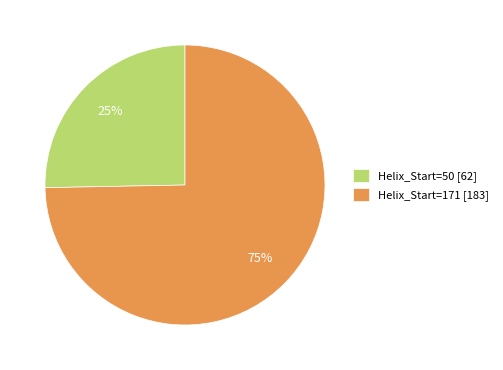

To the nearest percent, what percentage of the pie is Helix_Start=171 [183]?

75%